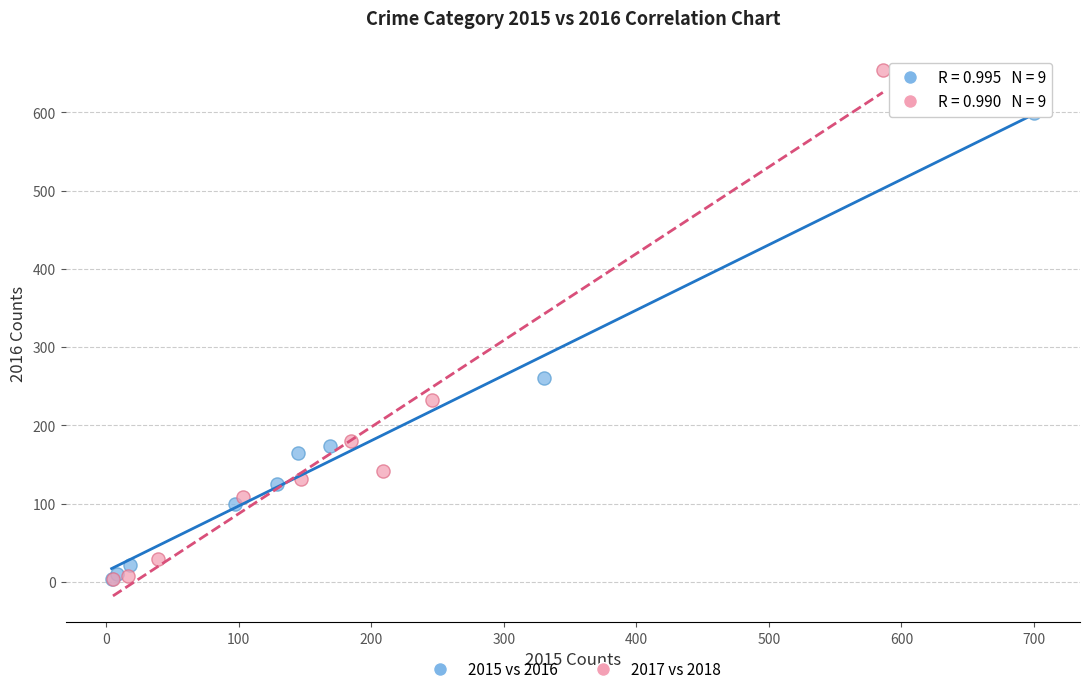

Which series has the largest Y range (max minus min)?

2017 vs 2018